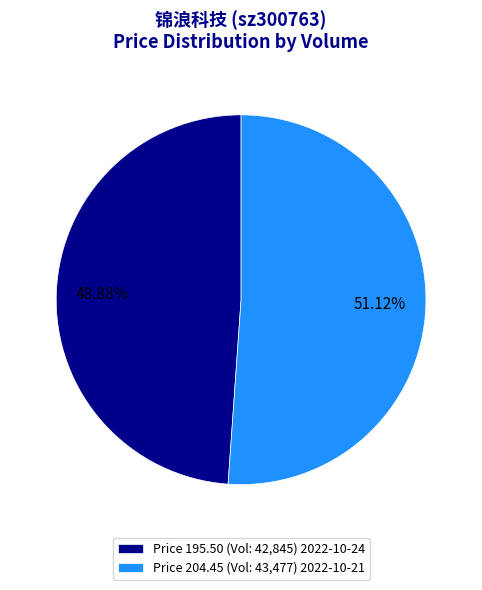

Which slice is the largest?

Price 204.45 (Vol: 43,477) 2022-10-21